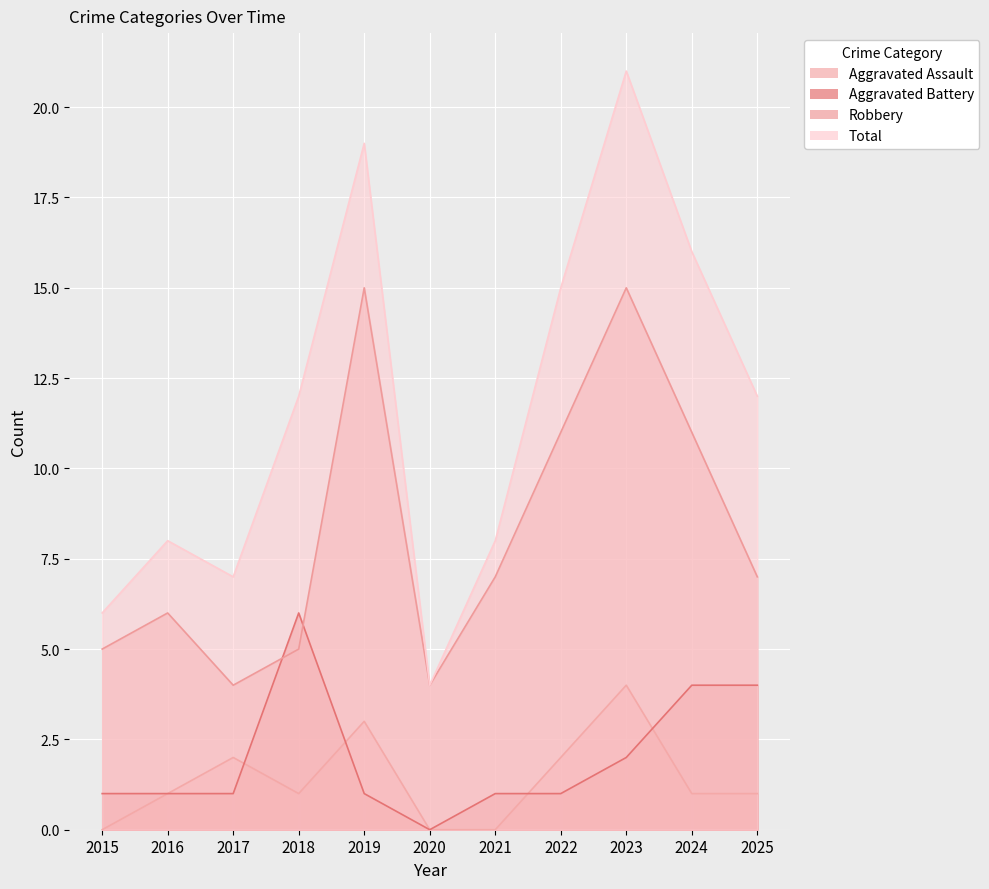

Reading left to right, list all the values displayed in this chart.

Aggravated Assault: 0	1	2	1	3	0	0	2	4	1	1
Aggravated Battery: 1	1	1	6	1	0	1	1	2	4	4
Robbery: 5	6	4	5	15	4	7	11	15	11	7
Total: 6	8	7	12	19	4	8	15	21	16	12